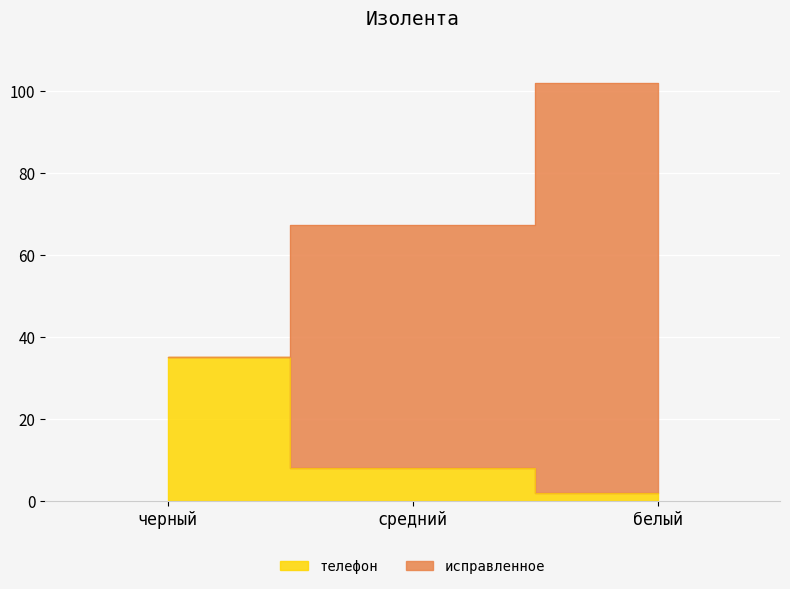

At how many categories does at least one series exceed 101?

1